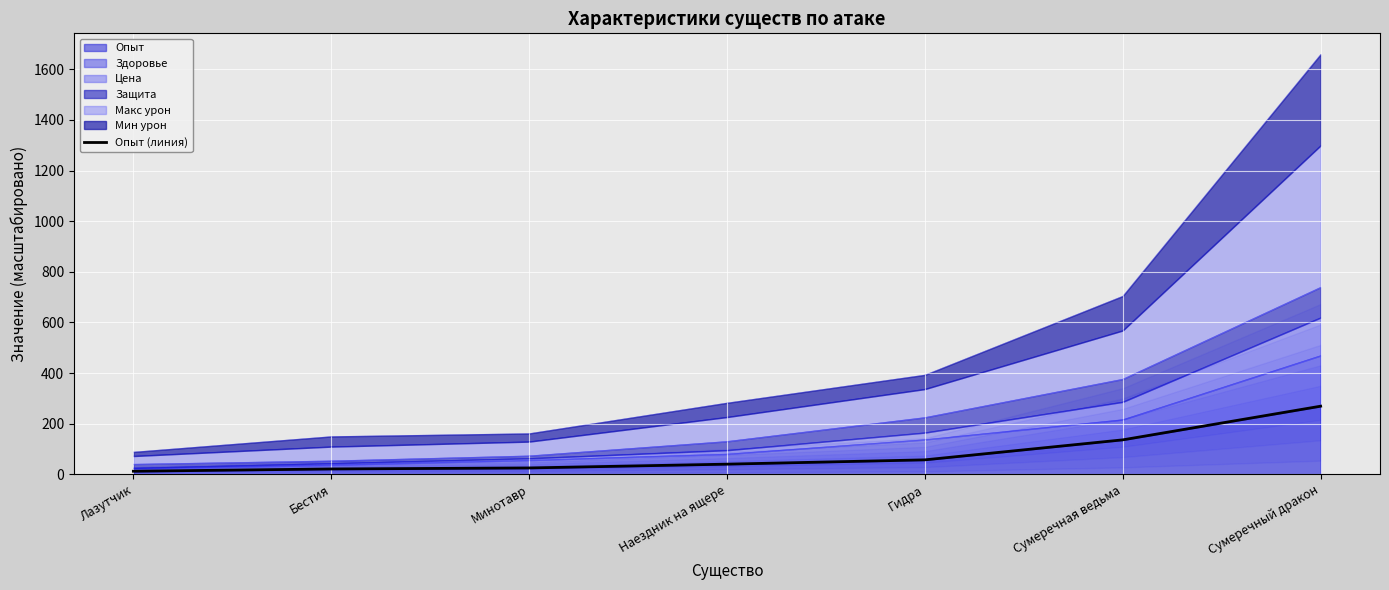

The chart shows a value of 12 at Лазутчик. True or false?

True